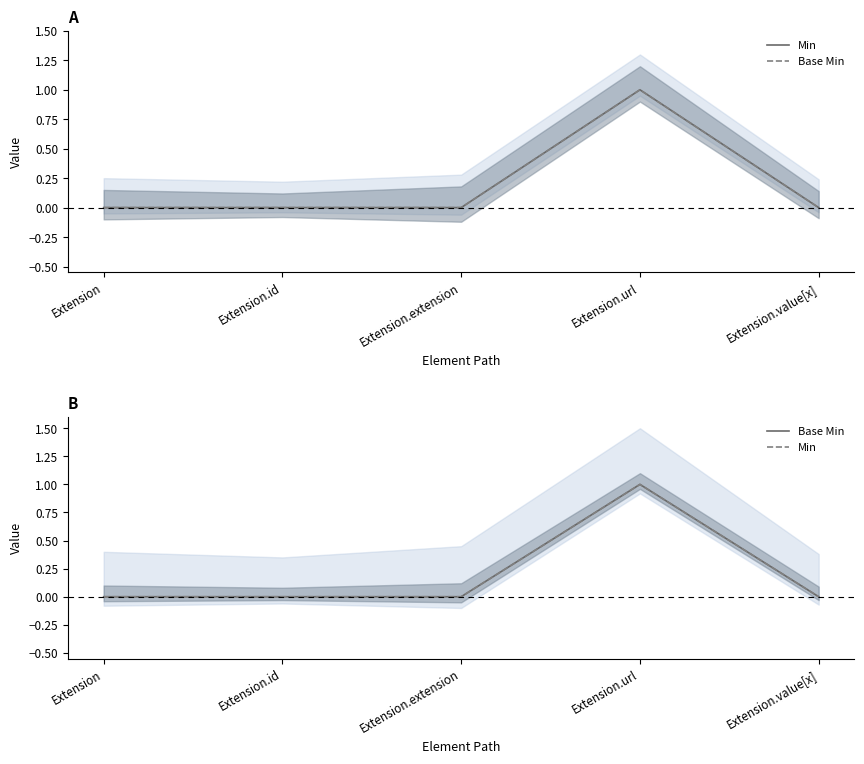

What position from the right is Extension?

5